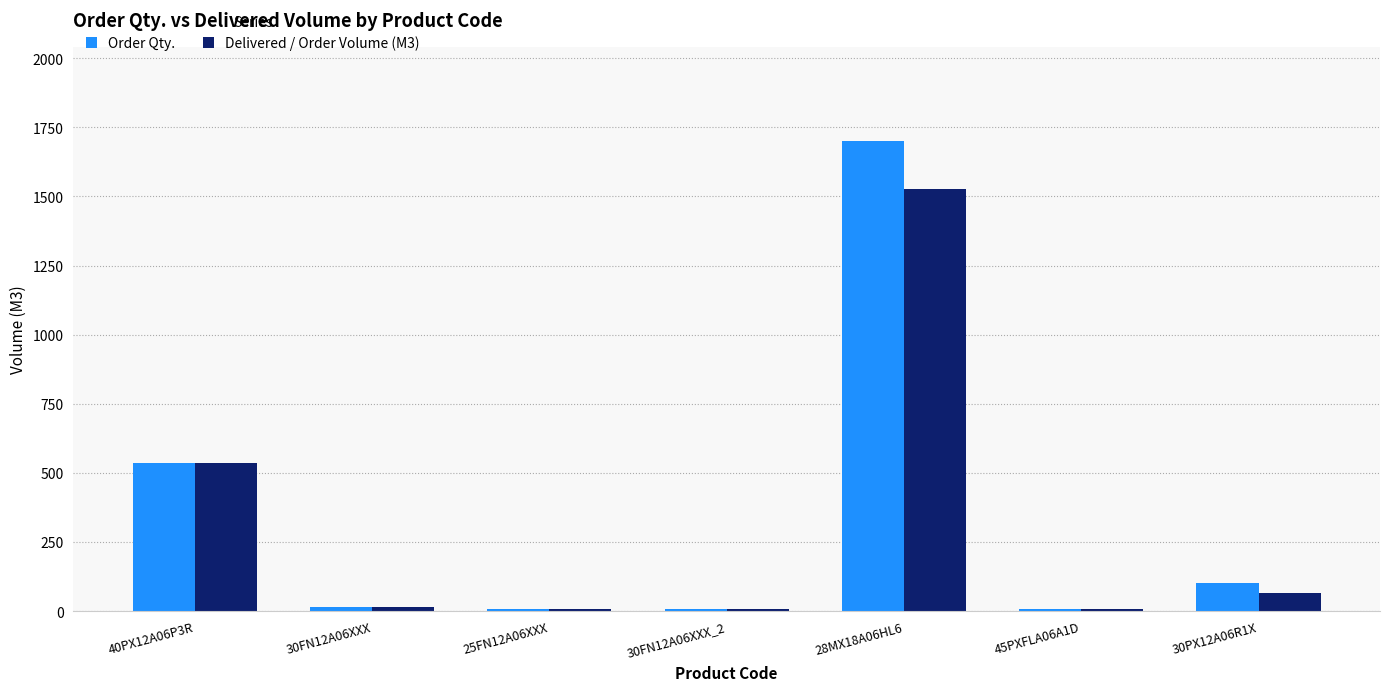

Where does the Delivered / Order Volume (M3) series first go above 14?

40PX12A06P3R